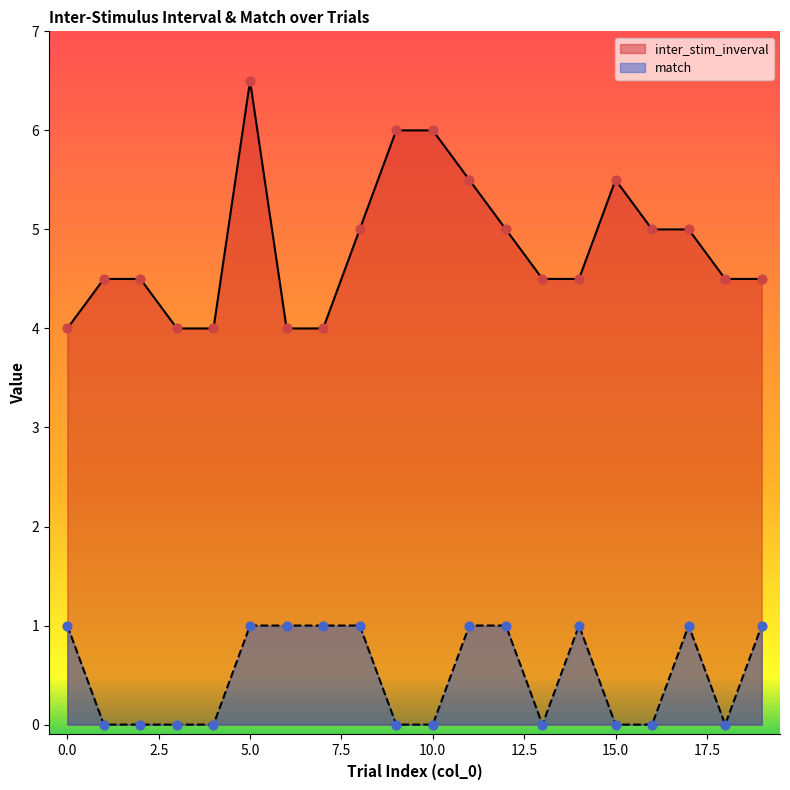

Which series contains the highest Y value?

inter_stim_inverval